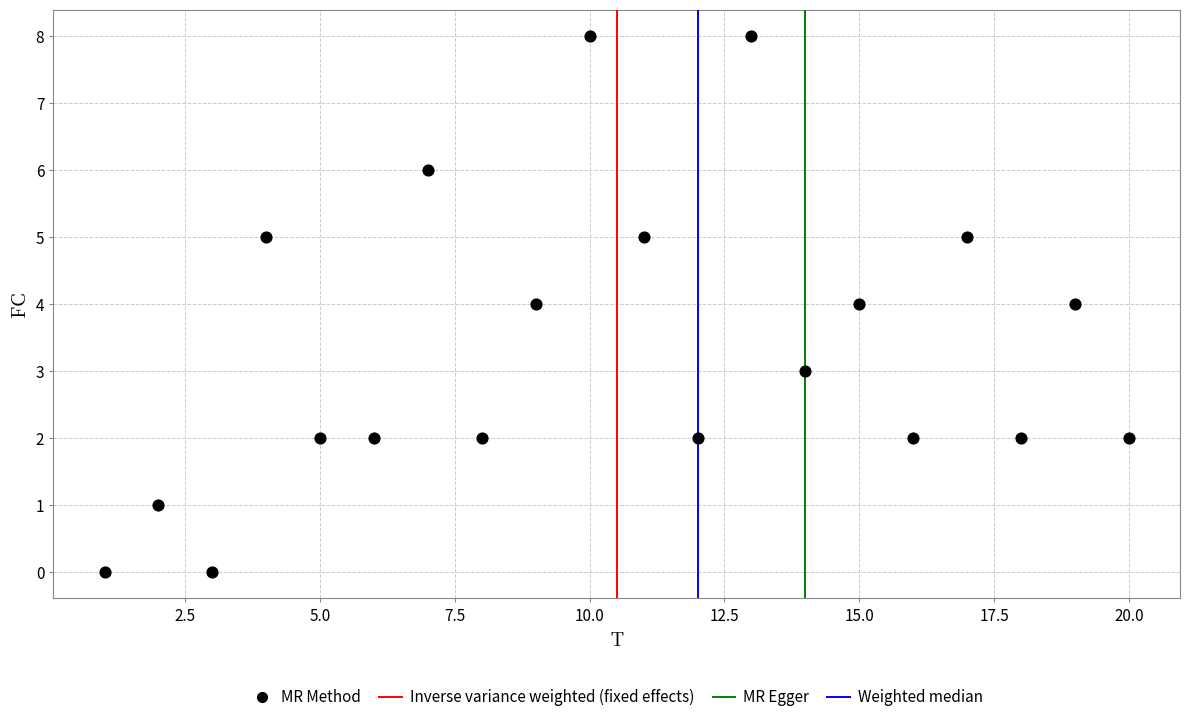

What is the range of X values (max minus min)?

19